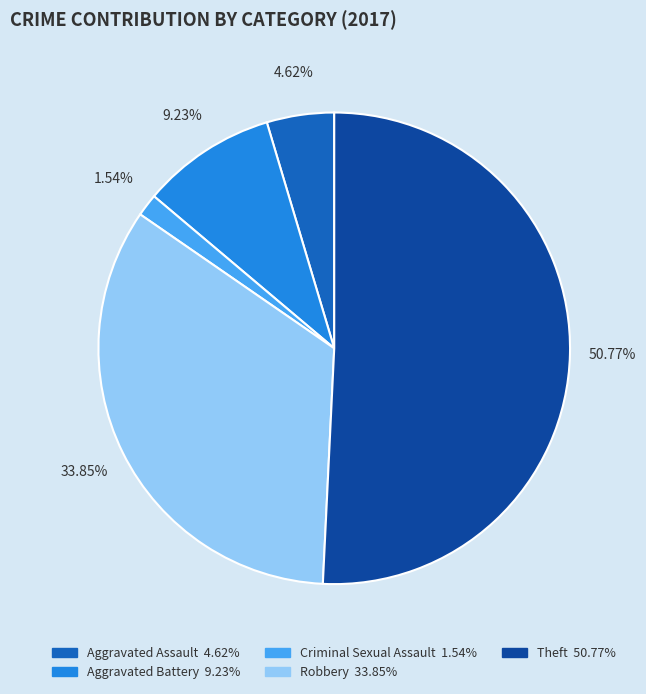

How much of the chart is everything except Criminal Sexual Assault?

98.5%